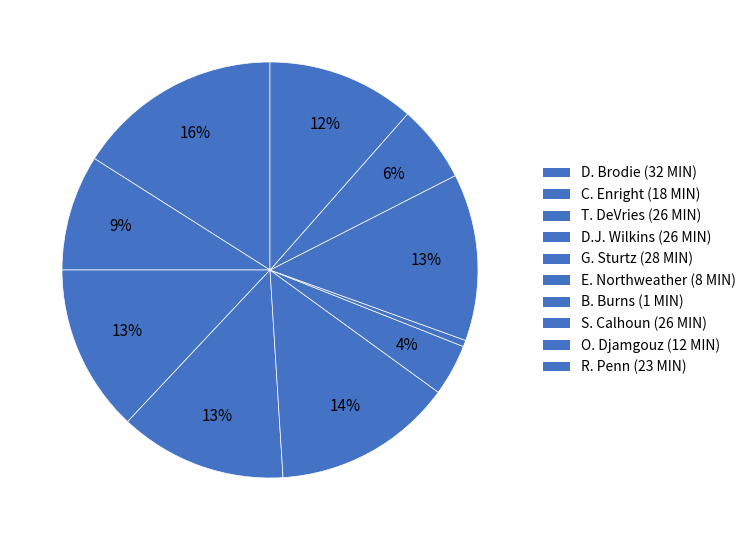

Is it true that D.J. Wilkins is 13% of the pie?

True